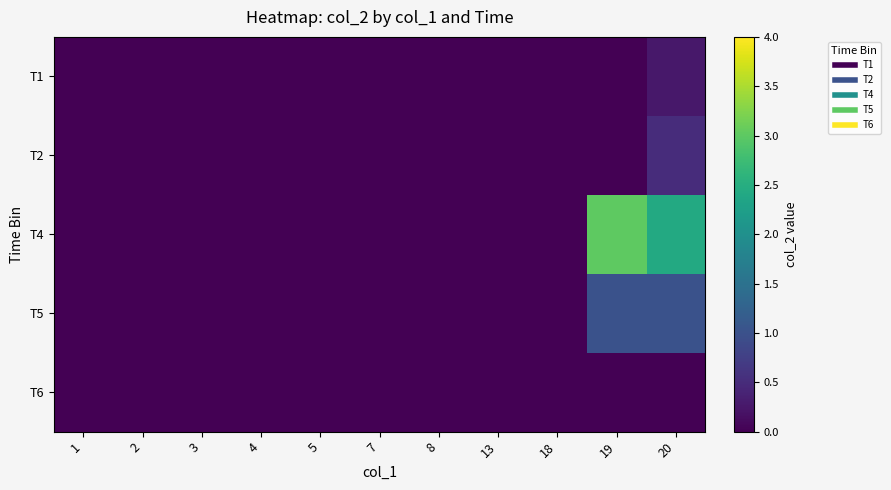

Rank the series at 20 from lowest to highest value.

T6, T1, T2, T5, T4